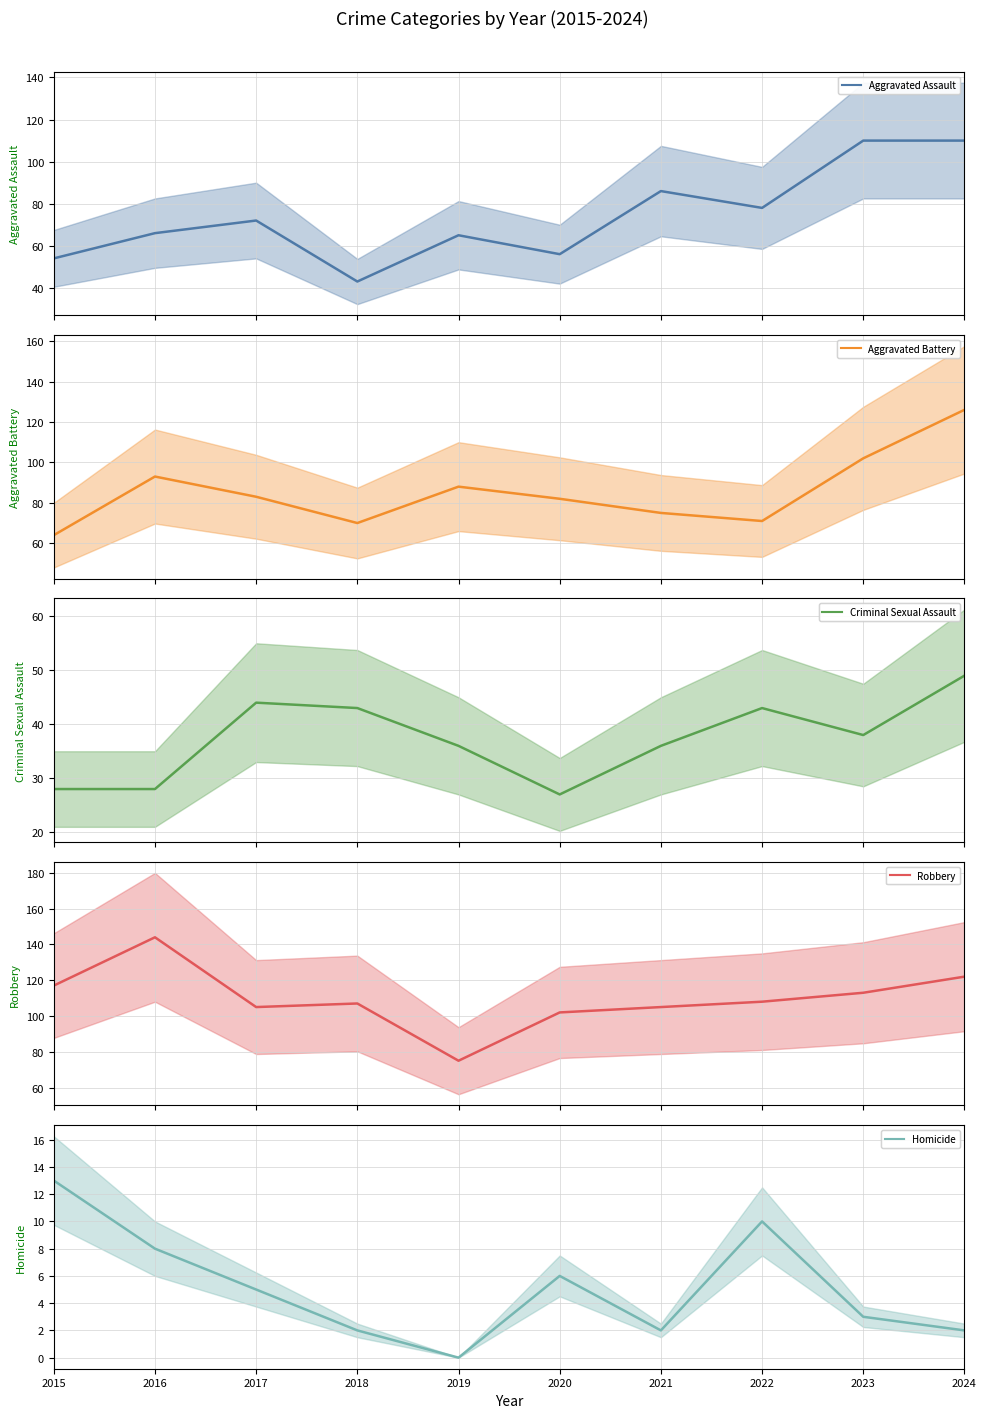

Where is the first local minimum for Aggravated Assault?

2018